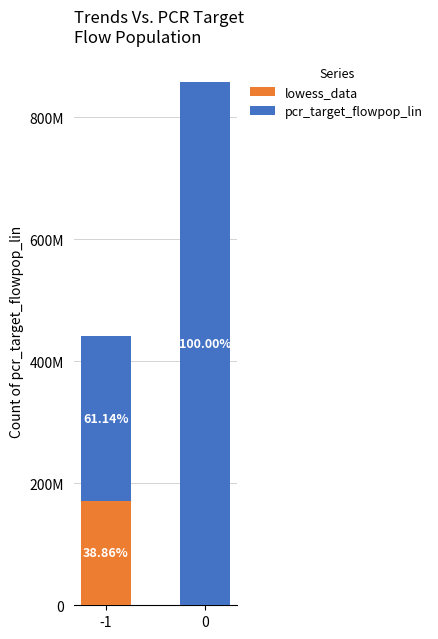

Does the chart contain stacked bars?

Yes